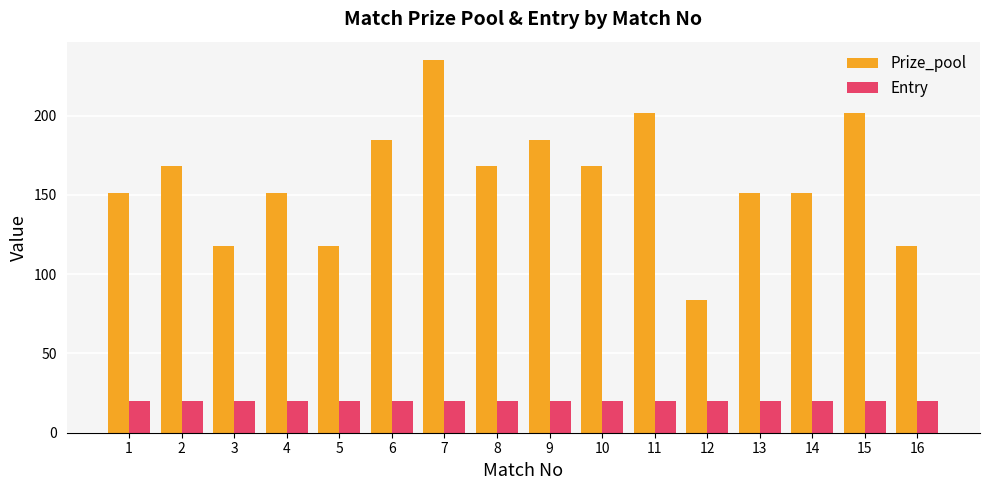

True or false: Entry has a value of 10 at 9.

False